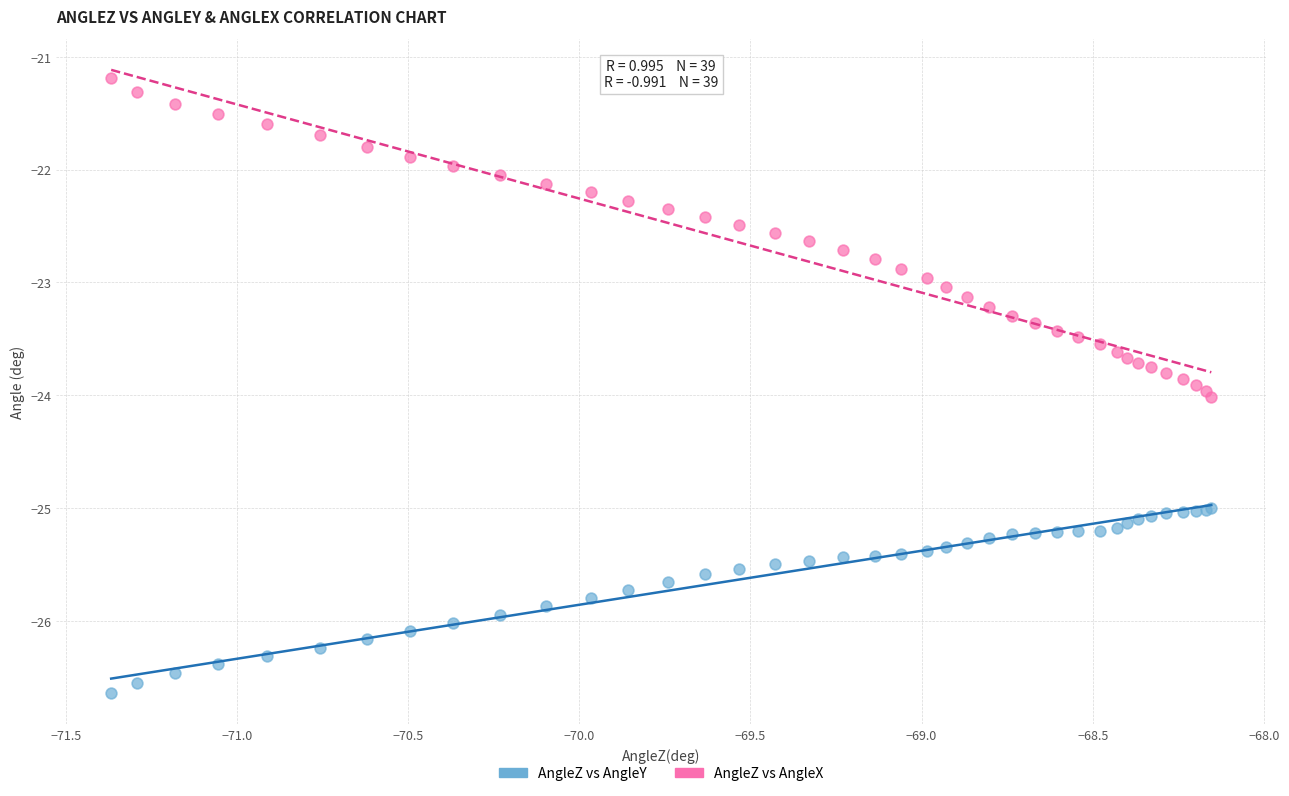

Which series contains the highest Y value?

AngleZ vs AngleX